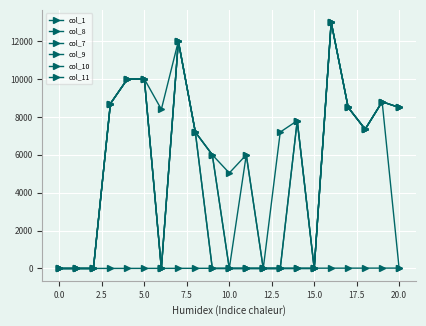

True or false: col_10 has more than 1 interior local peaks.

True